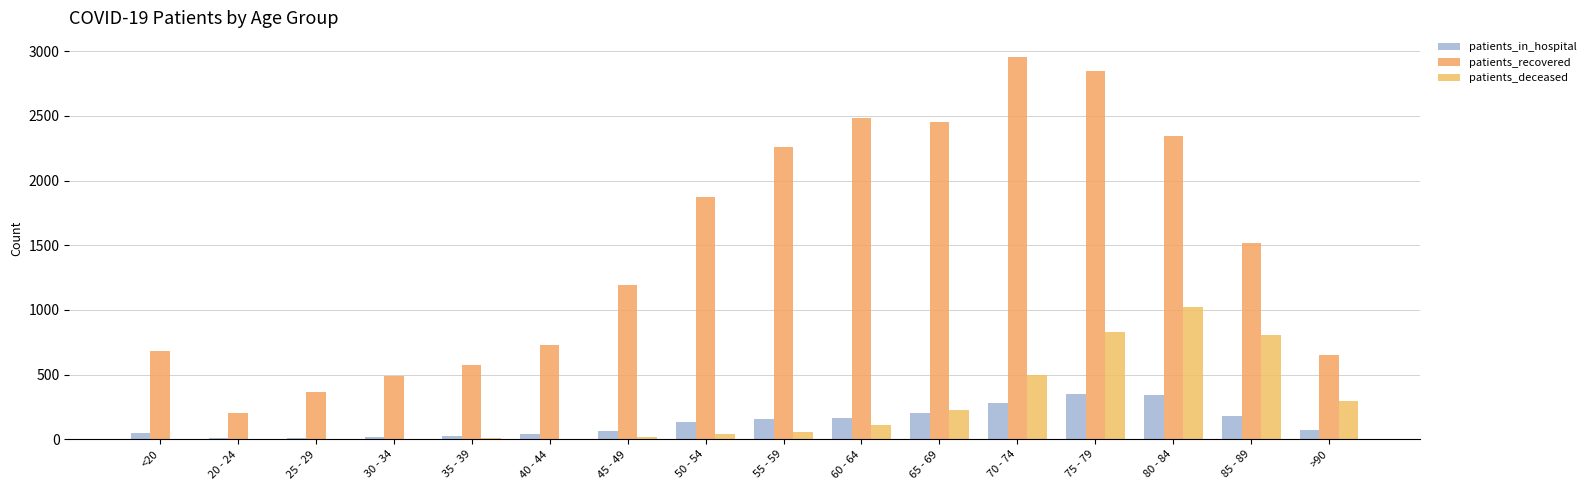

Reading left to right, what are all the values shown in this chart?

patients_in_hospital: <20=48	20 - 24=12	25 - 29=13	30 - 34=15	35 - 39=25	40 - 44=43	45 - 49=65	50 - 54=132	55 - 59=160	60 - 64=166	65 - 69=200	70 - 74=284	75 - 79=354	80 - 84=344	85 - 89=183	>90=76
patients_recovered: <20=684	20 - 24=205	25 - 29=364	30 - 34=486	35 - 39=572	40 - 44=730	45 - 49=1196	50 - 54=1873	55 - 59=2262	60 - 64=2487	65 - 69=2457	70 - 74=2956	75 - 79=2849	80 - 84=2348	85 - 89=1519	>90=652
patients_deceased: <20=3	20 - 24=0	25 - 29=3	30 - 34=3	35 - 39=8	40 - 44=4	45 - 49=17	50 - 54=40	55 - 59=59	60 - 64=112	65 - 69=229	70 - 74=495	75 - 79=828	80 - 84=1026	85 - 89=806	>90=300